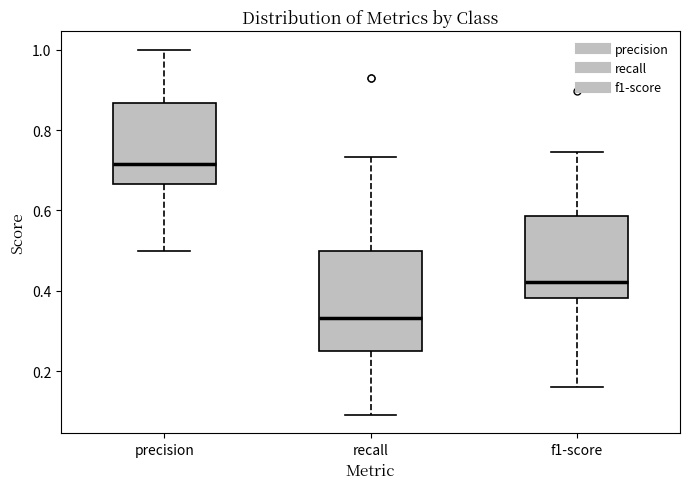

Comparing the boxes themselves (not the whiskers), which one is the tallest?

recall